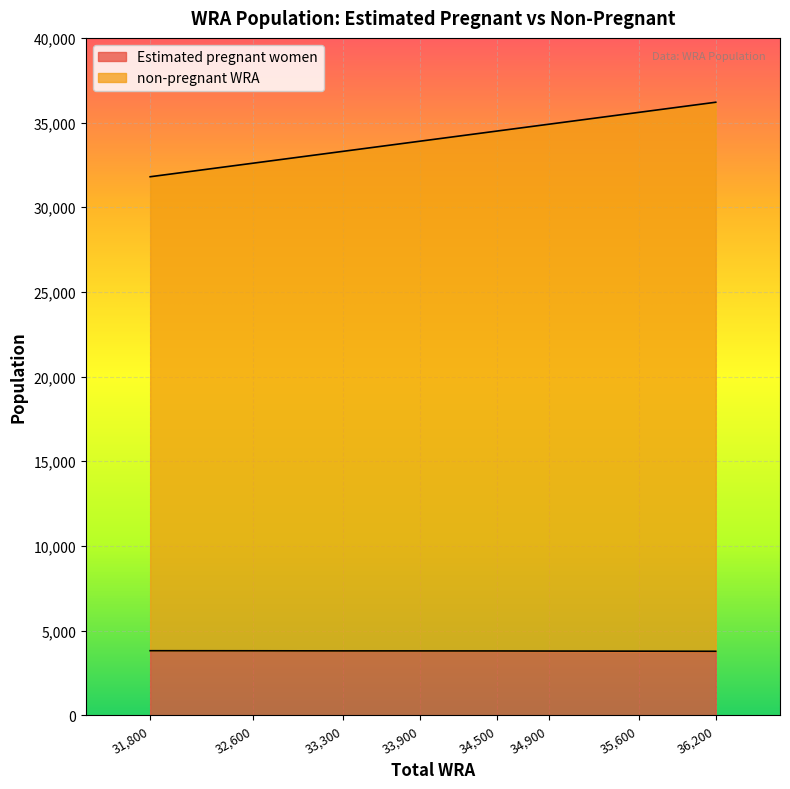

The value of Estimated pregnant women at 33,300 is 6767.6. True or false?

False